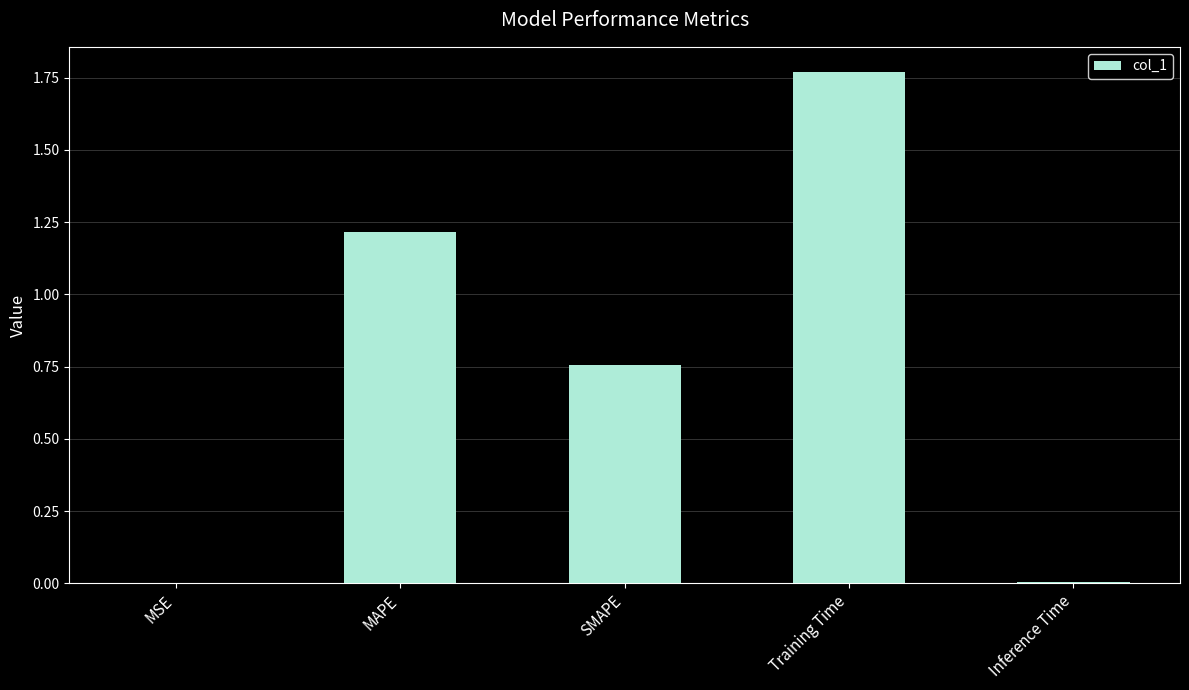

The chart shows a value of 0.0 at MSE. True or false?

True